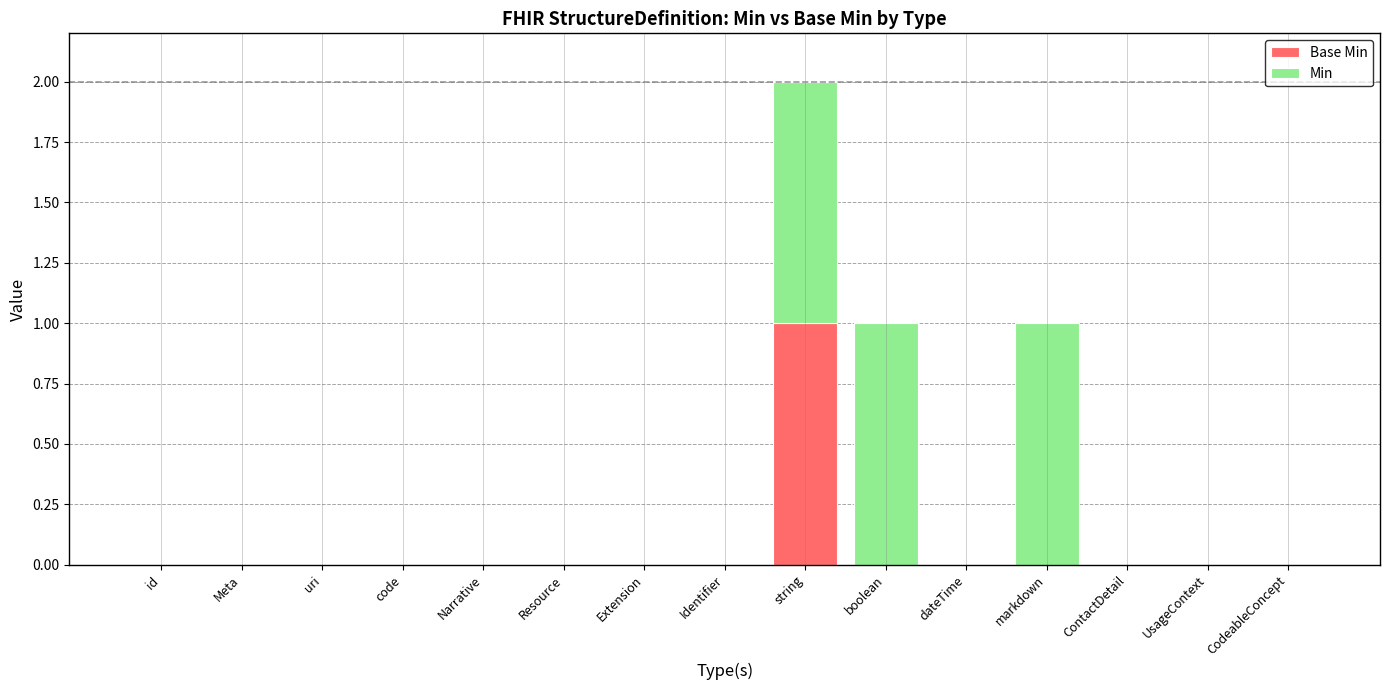

What are all the series names shown in the legend?

Base Min, Min